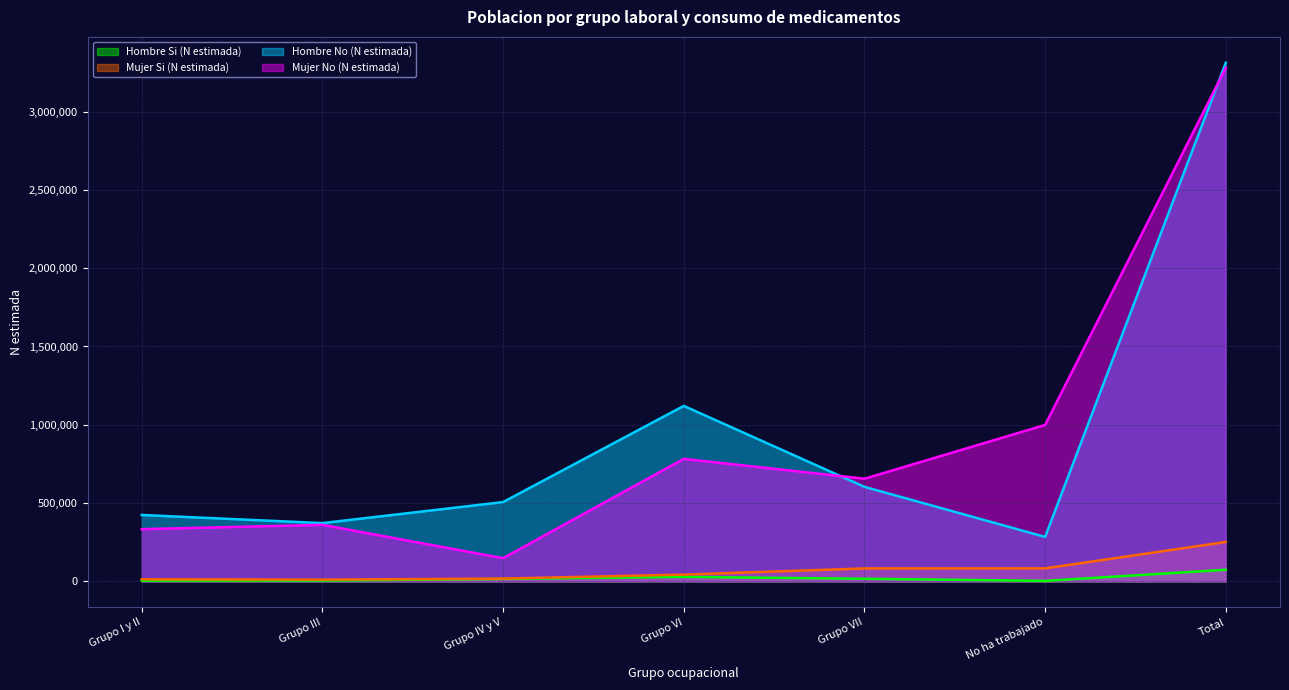

Count the number of data series in this chart.

4